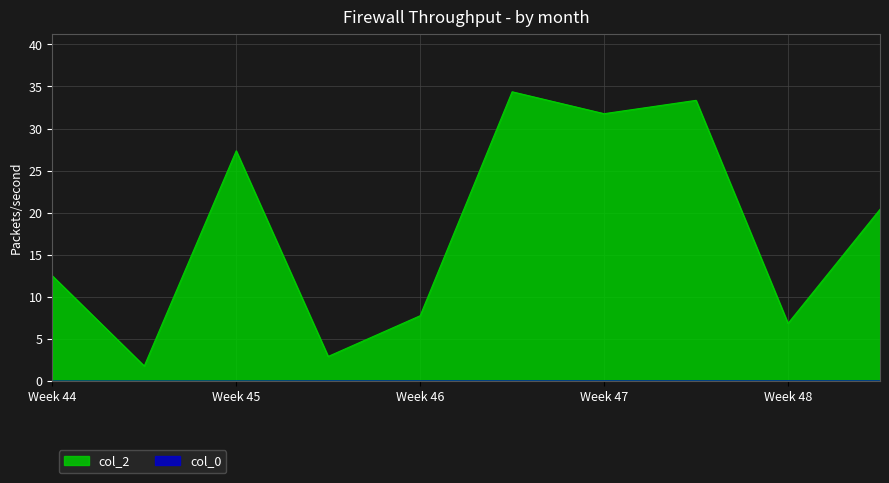

What is the sum of all col_2 values?

179.1